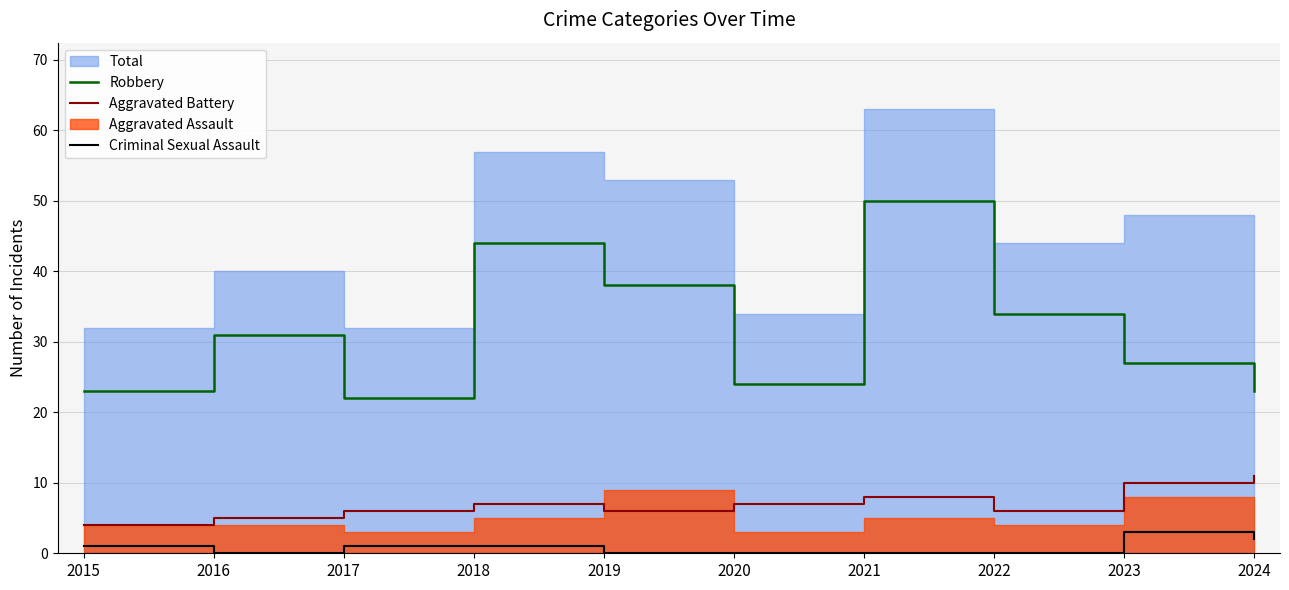

What is the value of the Aggravated Battery point at the 3rd from the left?

6